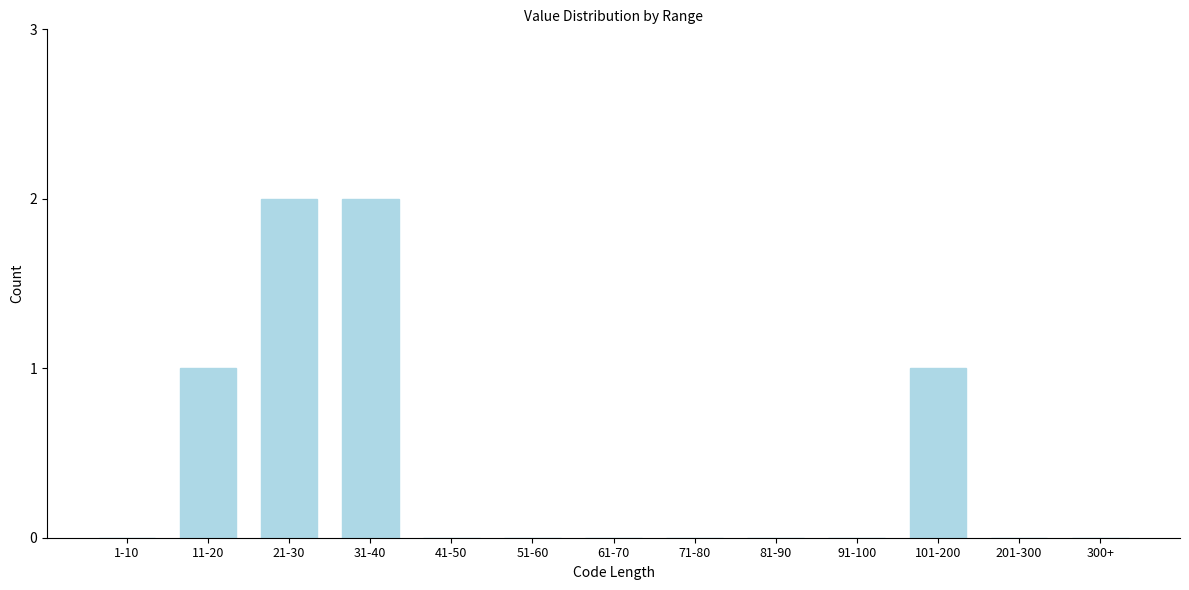

Reading left to right, extract all data points from this chart.

1-10=0	11-20=1	21-30=2	31-40=2	41-50=0	51-60=0	61-70=0	71-80=0	81-90=0	91-100=0	101-200=1	201-300=0	300+=0